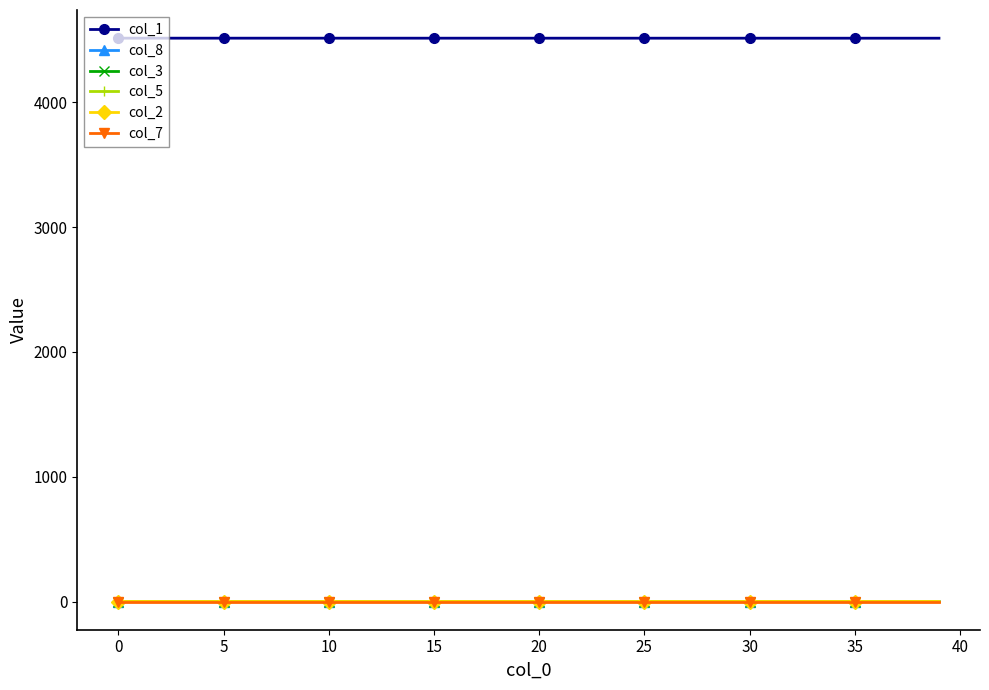

At how many categories does at least one series exceed 4230?

40